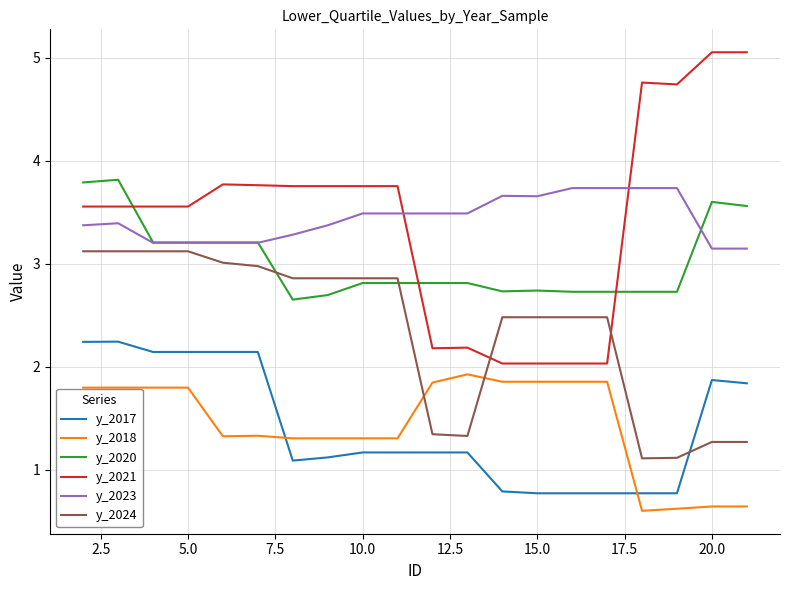

True or false: y_2021 and y_2017 cross at least once.

False